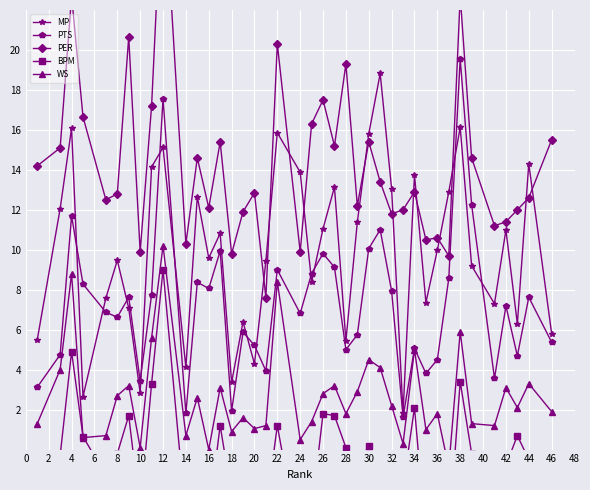

True or false: MP has more than 1 interior local peaks.

True